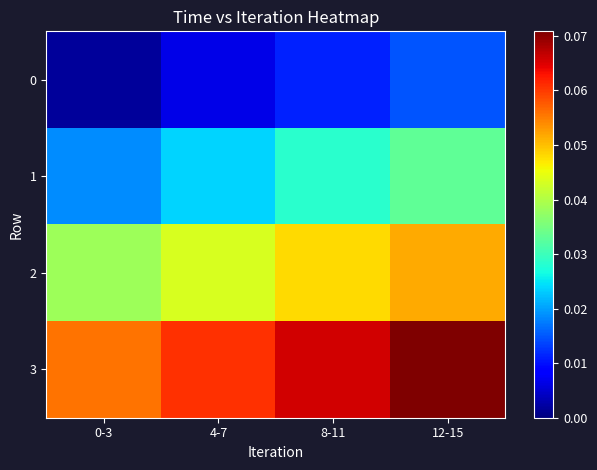

Reading left to right, transcribe all the data shown in this chart.

0: 0-3=0.0	4-7=0.0	8-11=0.0	12-15=0.0
1: 0-3=0.0	4-7=0.0	8-11=0.0	12-15=0.0
2: 0-3=0.0	4-7=0.0	8-11=0.0	12-15=0.1
3: 0-3=0.1	4-7=0.1	8-11=0.1	12-15=0.1